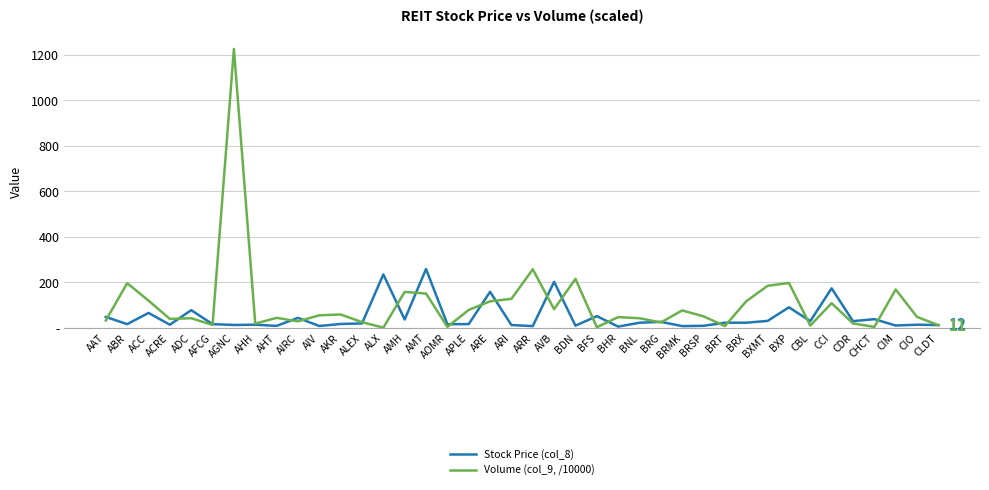

At which label does Volume (col_9, /10000) reach its minimum?

ALX